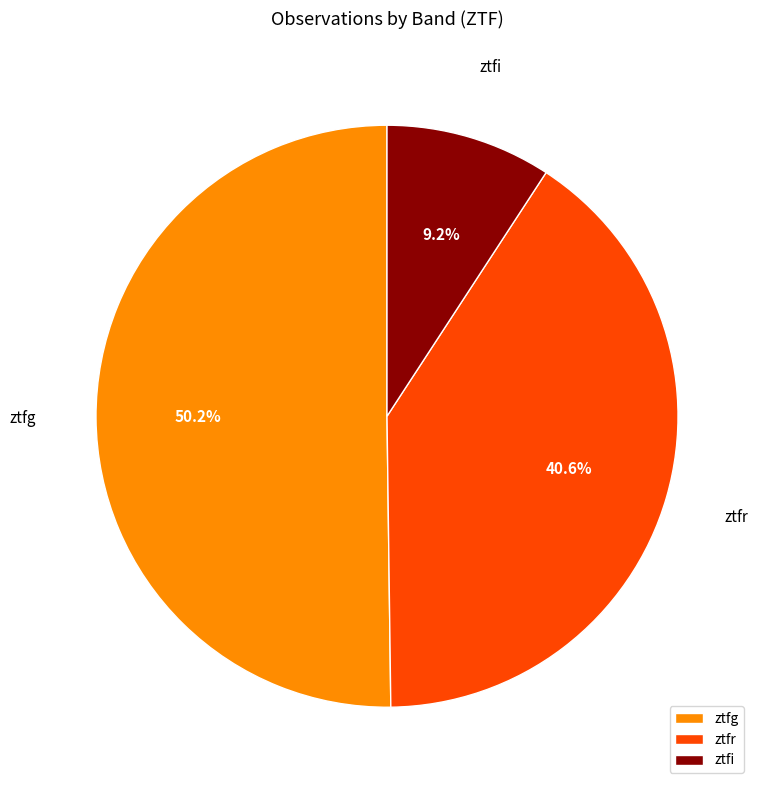

Is there a majority slice in this chart?

Yes